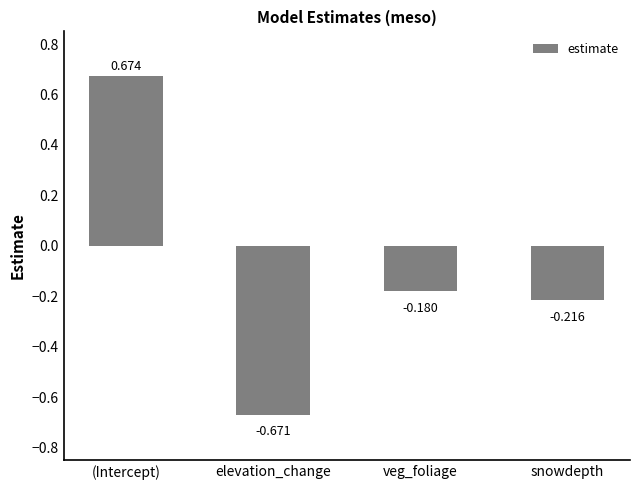

Where is the data nearest to the value 0?

veg_foliage